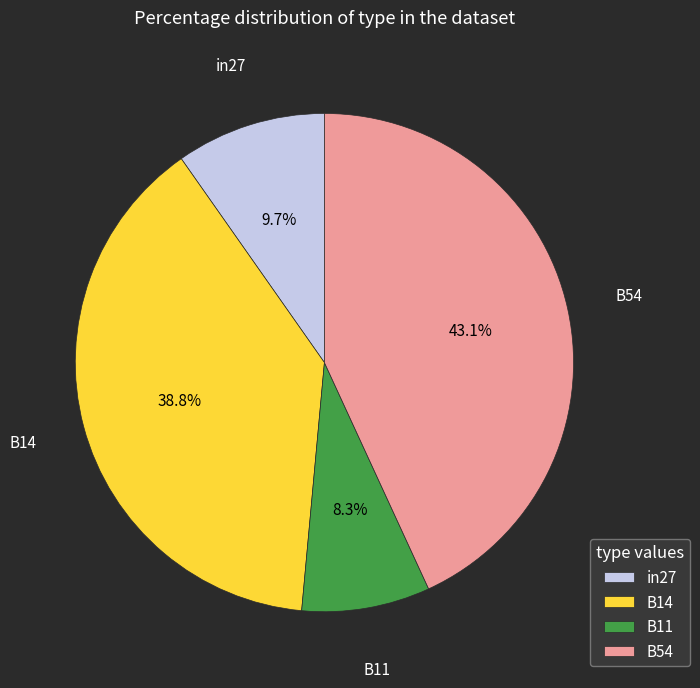

Does B14 represent more than half of the total?

No